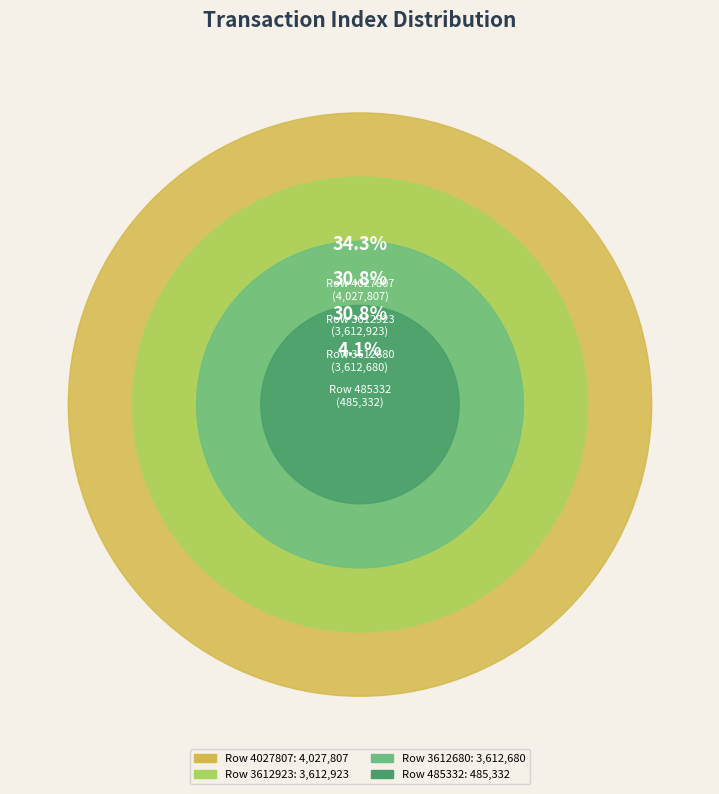

How many segments does this pie chart have?

4